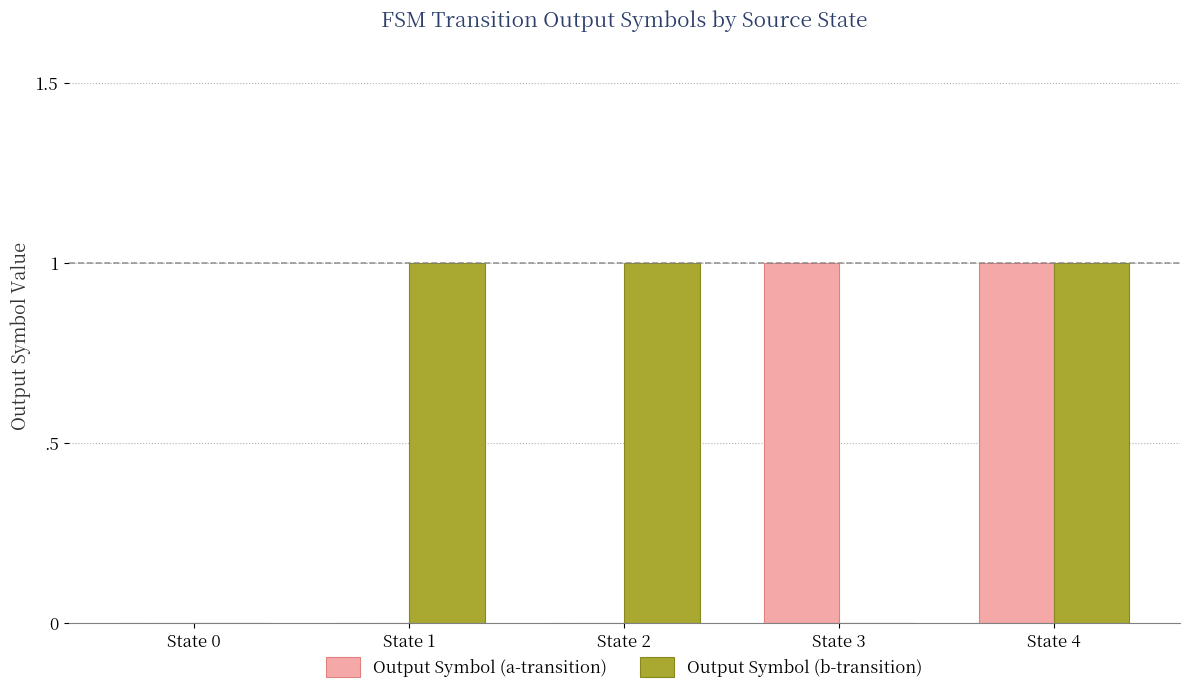

At which category is the sum across all series the highest?

State 4